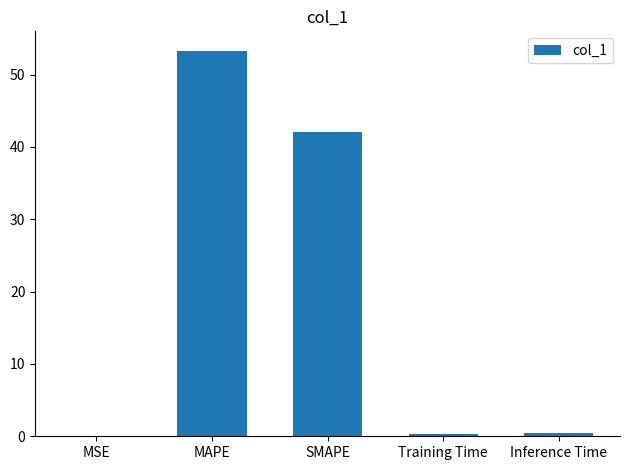

What is the maximum value shown in the chart?

53.3